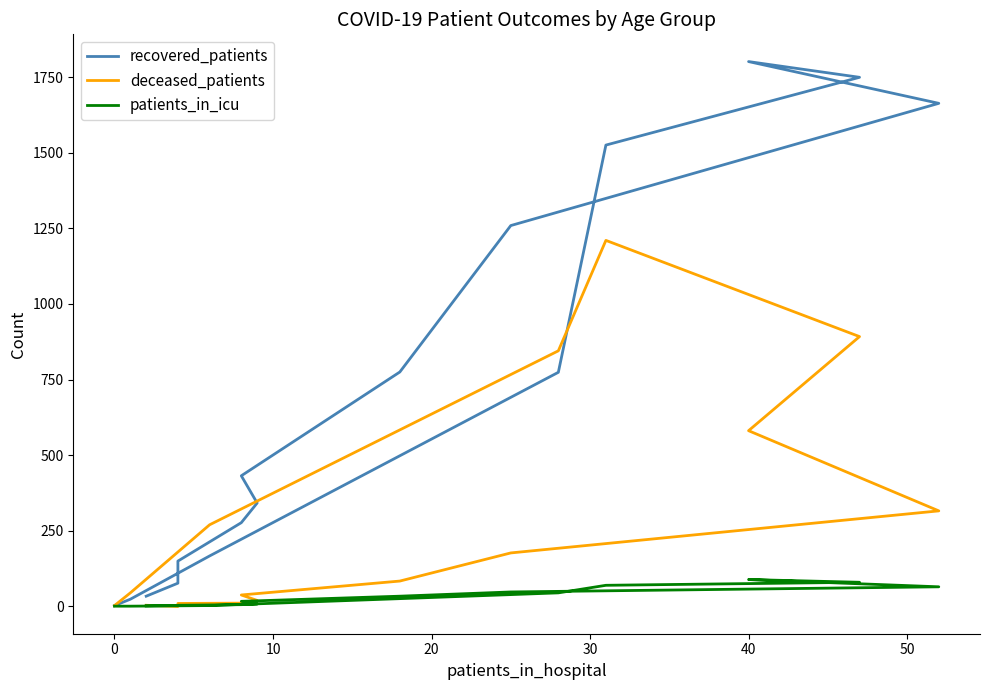

How many distinct data groups are displayed?

3